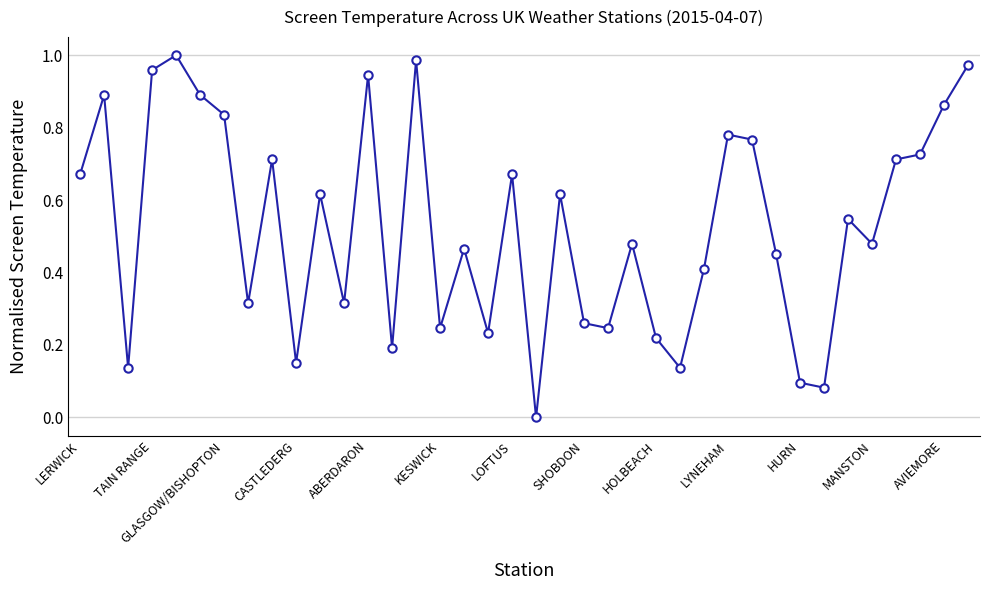

Does the chart display data point markers on the line(s)?

Yes